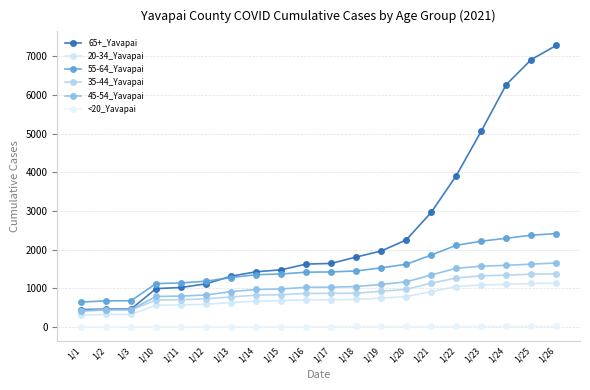

Rank the categories by 55-64_Yavapai value from lowest to highest.

1/1, 1/2, 1/3, 1/10, 1/11, 1/12, 1/13, 1/14, 1/15, 1/16, 1/17, 1/18, 1/19, 1/20, 1/21, 1/22, 1/23, 1/24, 1/25, 1/26